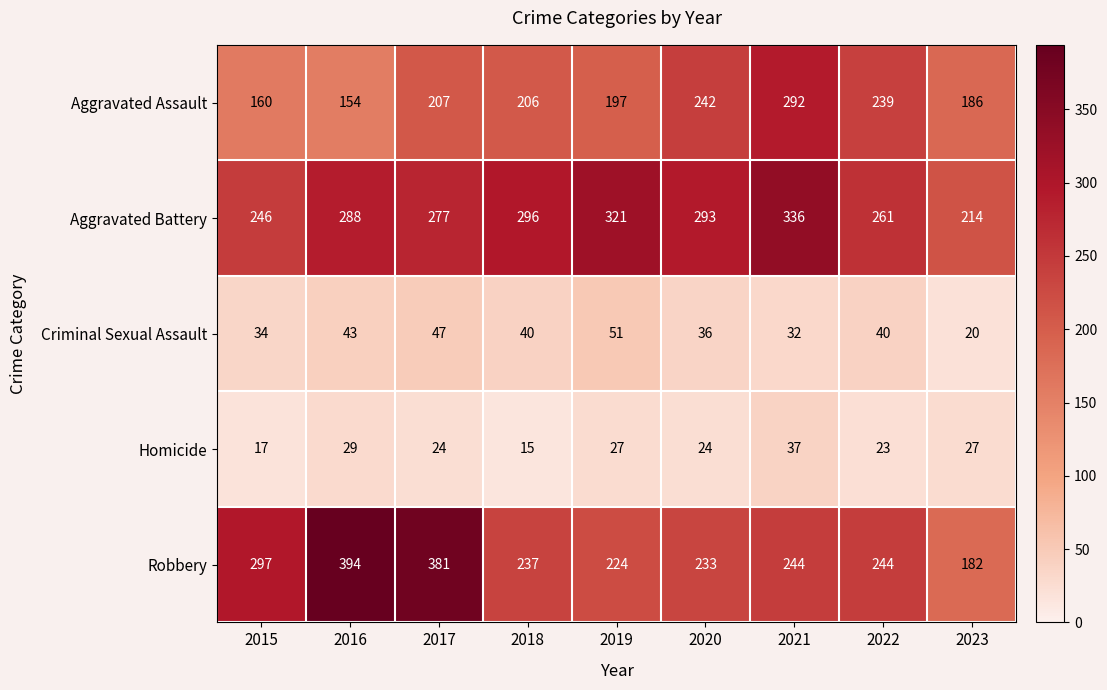

Which series has the widest spread of values?

Robbery